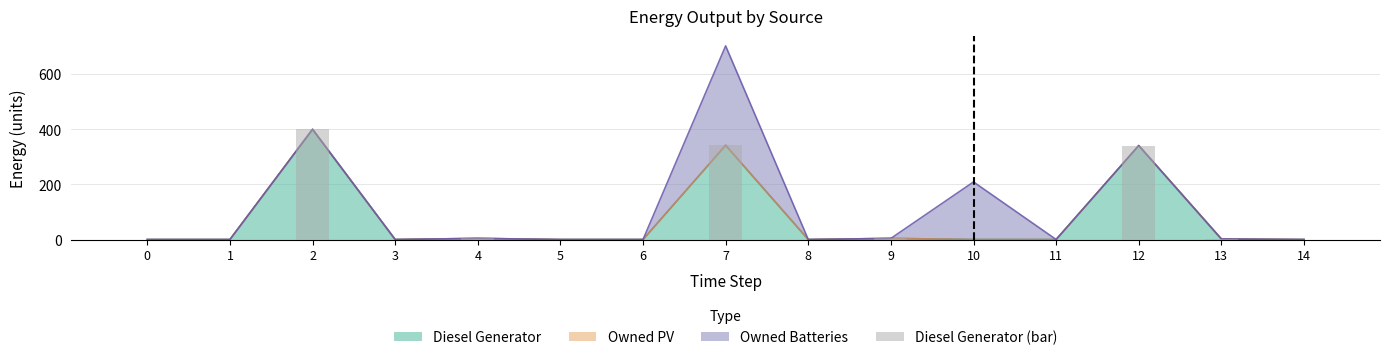

What is the highest value of the Diesel Generator series?

400